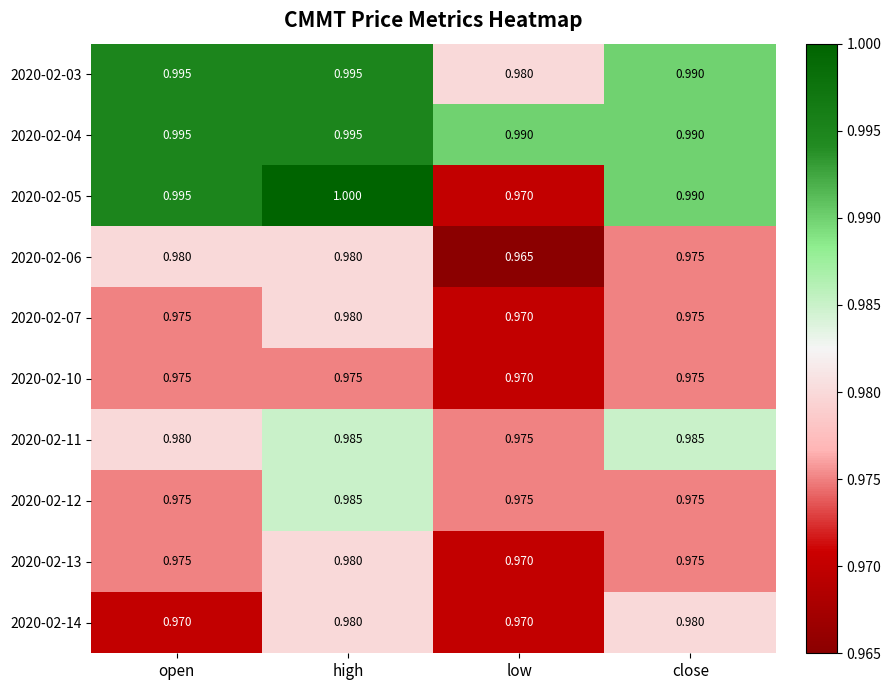

Rank the categories by 2020-02-05 value from highest to lowest.

high, open, close, low